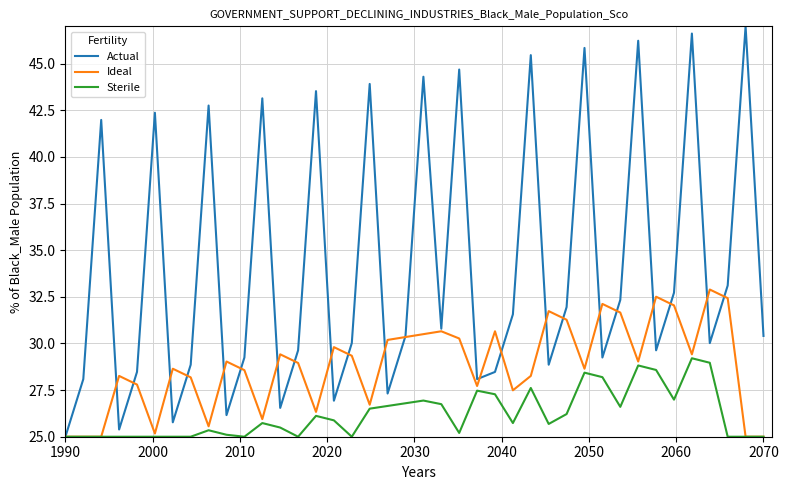

List the series in order of their peak value, lowest first.

Sterile, Ideal, Actual